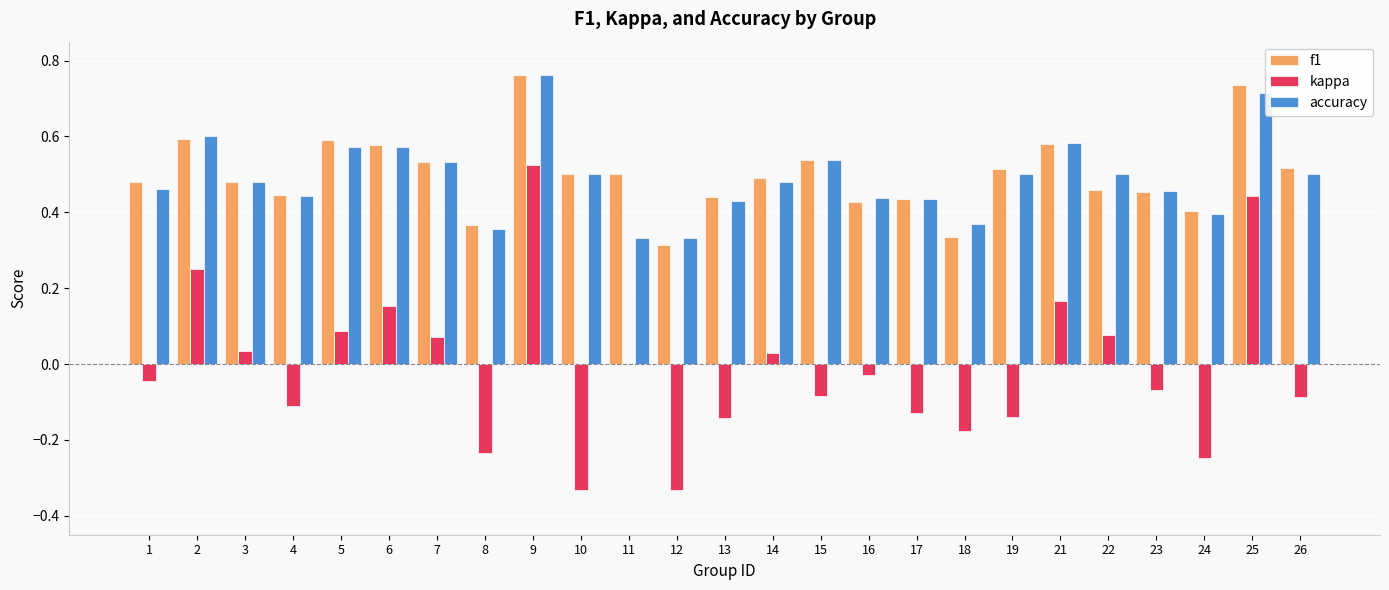

True or false: kappa has a value of 0.0 at 14.

True